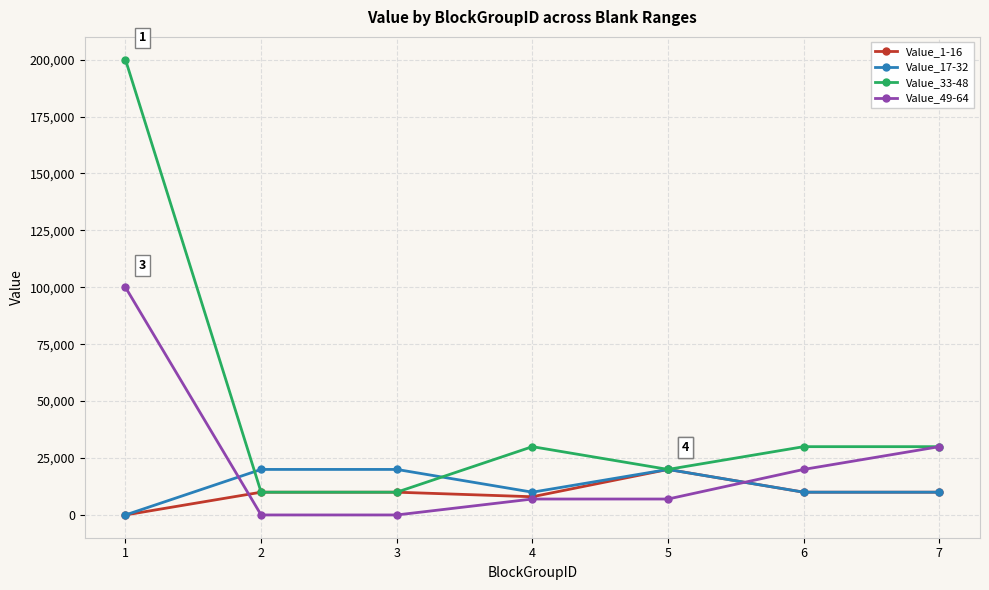

What value does the Value_49-64 series have at 1, to the nearest 50?

100000